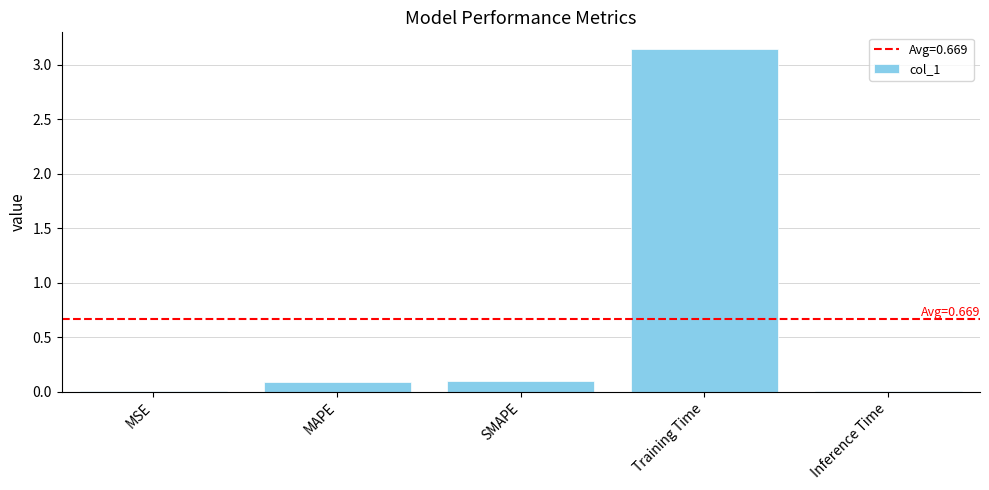

Which has a higher value, Training Time or Inference Time?

Training Time